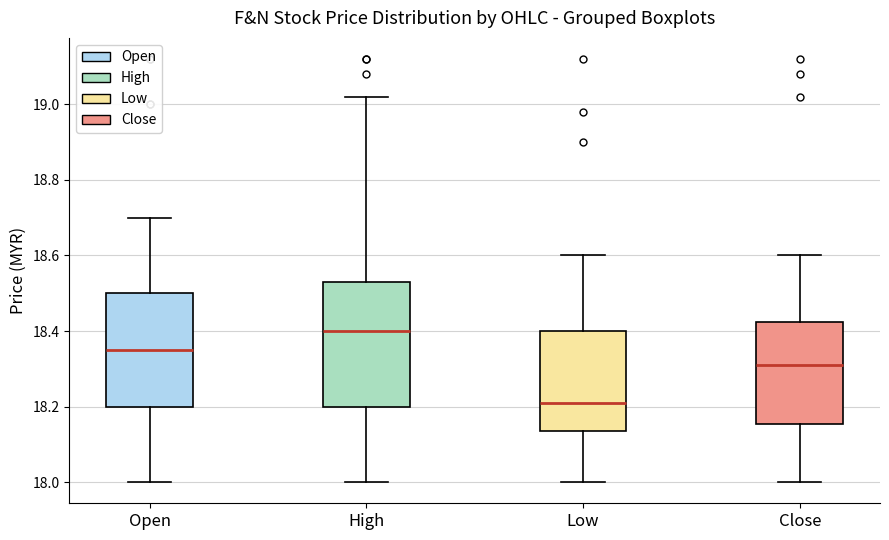

Comparing the boxes themselves (not the whiskers), which one is the tallest?

High